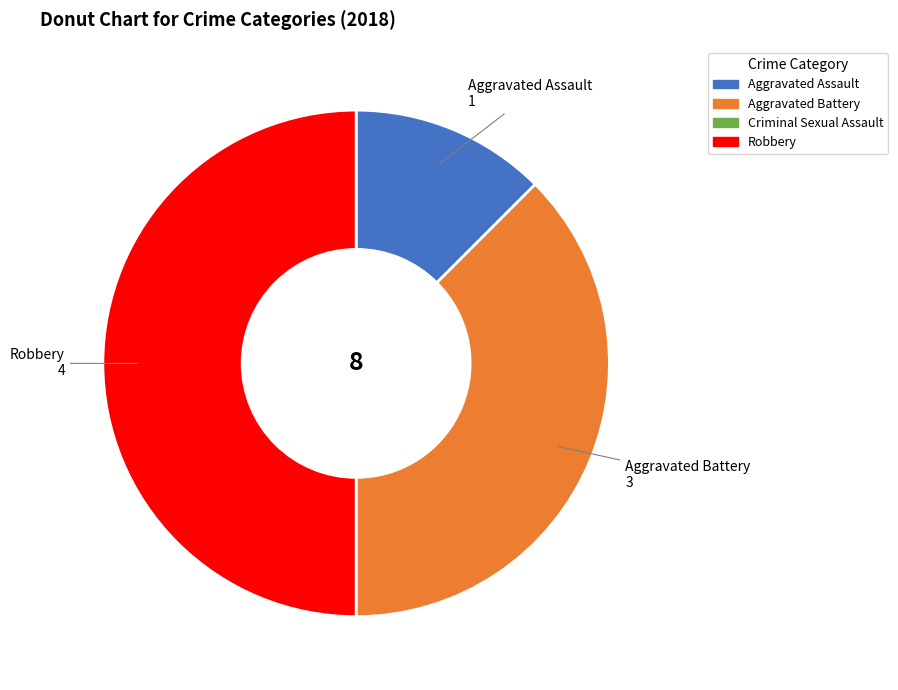

Combined, do Robbery and Aggravated Assault account for over 50%?

Yes